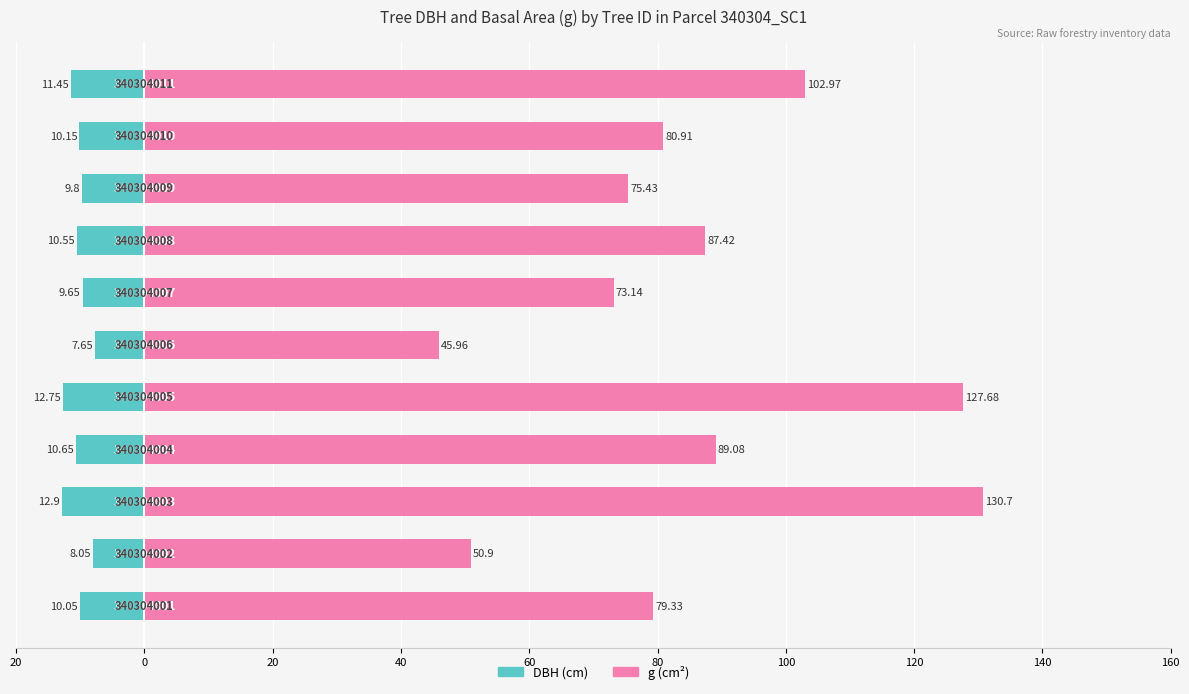

Reading right to left, transcribe all the data shown in this chart.

DBH (cm): -11.4	-10.2	-9.8	-10.6	-9.7	-7.7	-12.8	-10.7	-12.9	-8.1	-10.1
g (cm²): 103.0	80.9	75.4	87.4	73.1	46.0	127.7	89.1	130.7	50.9	79.3